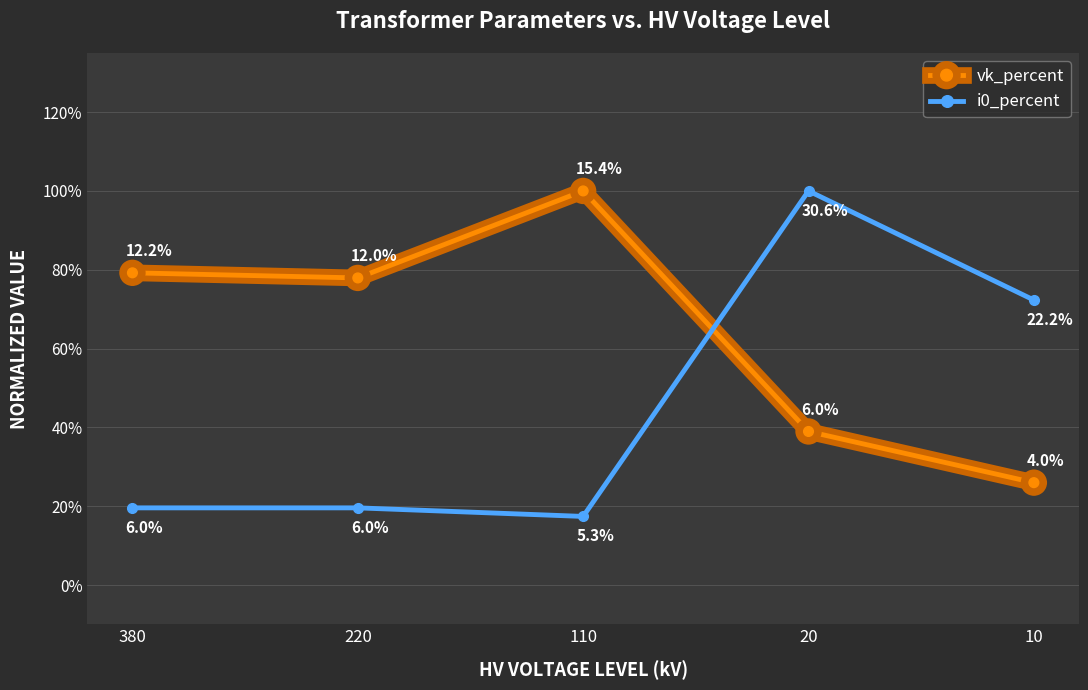

What are all the series names shown in the legend?

vk_percent, i0_percent